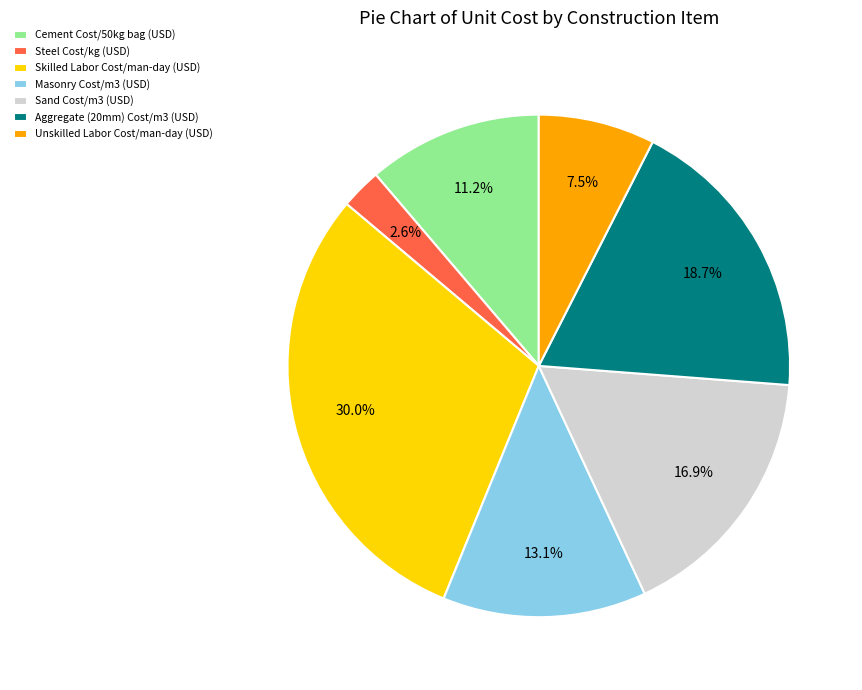

Is Unskilled Labor Cost/man-day (USD) the majority of the pie?

No